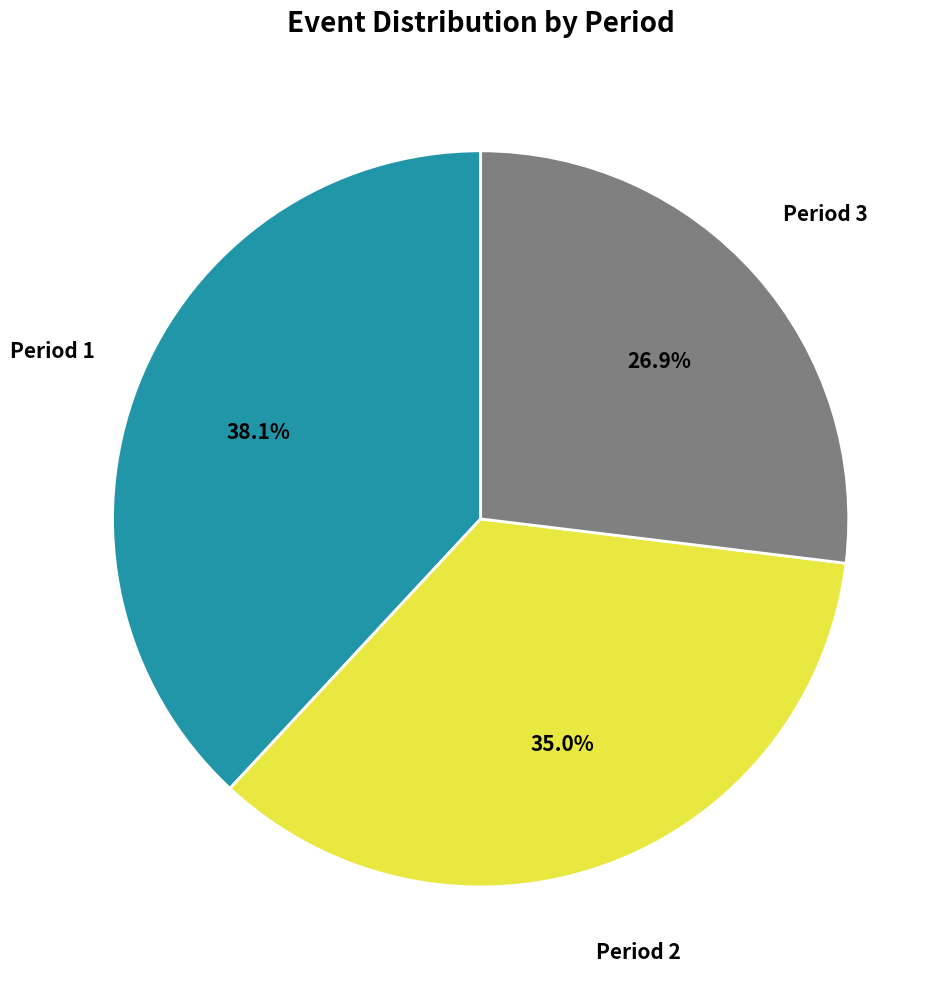

Is there a majority slice in this chart?

No